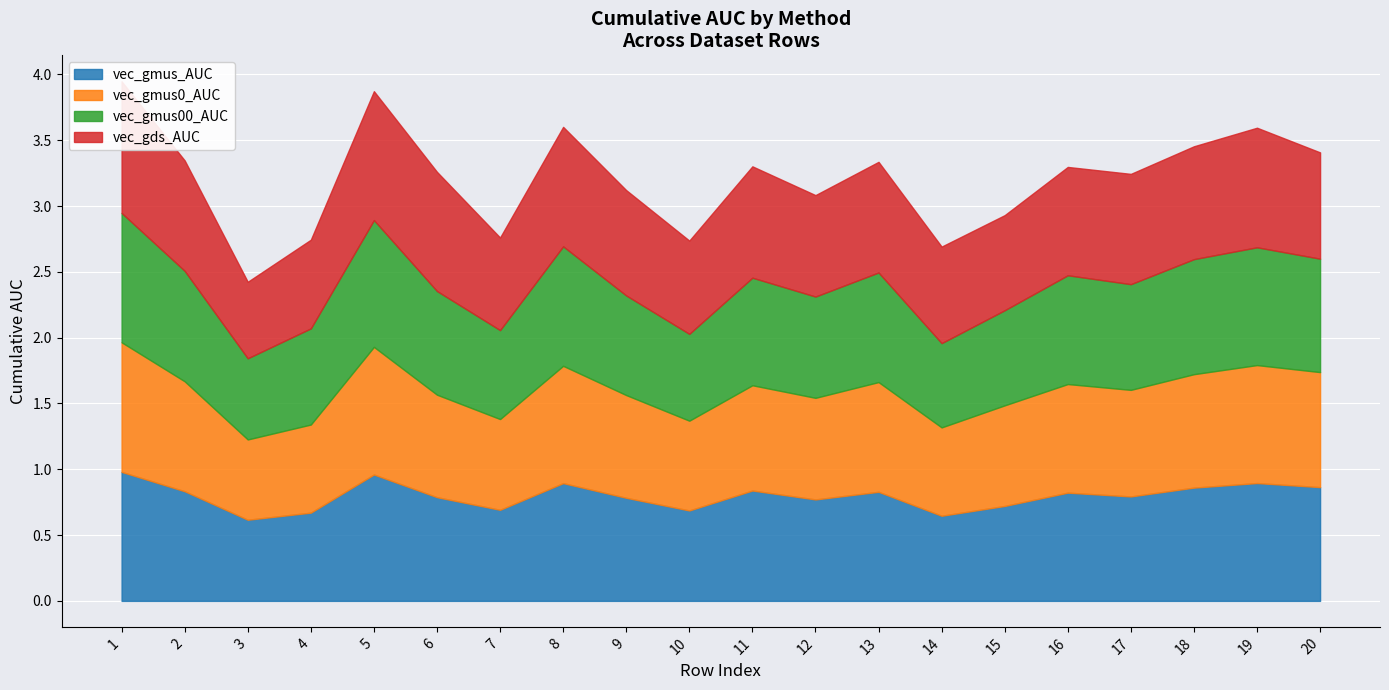

Reading left to right, what are all the values shown in this chart?

vec_gmus_AUC: 1=1.0	2=0.8	3=0.6	4=0.7	5=1.0	6=0.8	7=0.7	8=0.9	9=0.8	10=0.7	11=0.8	12=0.8	13=0.8	14=0.6	15=0.7	16=0.8	17=0.8	18=0.9	19=0.9	20=0.9
vec_gmus0_AUC: 1=1.0	2=0.8	3=0.6	4=0.7	5=1.0	6=0.8	7=0.7	8=0.9	9=0.8	10=0.7	11=0.8	12=0.8	13=0.8	14=0.7	15=0.8	16=0.8	17=0.8	18=0.9	19=0.9	20=0.9
vec_gmus00_AUC: 1=1.0	2=0.8	3=0.6	4=0.7	5=1.0	6=0.8	7=0.7	8=0.9	9=0.8	10=0.7	11=0.8	12=0.8	13=0.8	14=0.6	15=0.7	16=0.8	17=0.8	18=0.9	19=0.9	20=0.9
vec_gds_AUC: 1=1.0	2=0.8	3=0.6	4=0.7	5=1.0	6=0.9	7=0.7	8=0.9	9=0.8	10=0.7	11=0.8	12=0.8	13=0.8	14=0.7	15=0.7	16=0.8	17=0.8	18=0.9	19=0.9	20=0.8